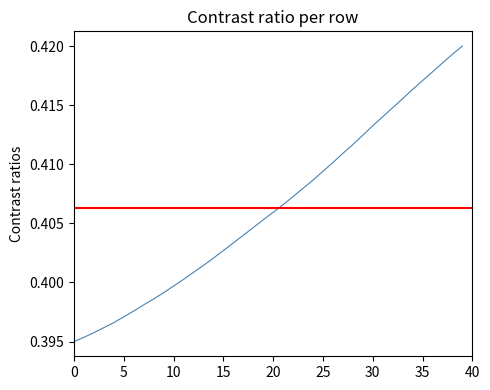

The value at 15 is 0.4. True or false?

True